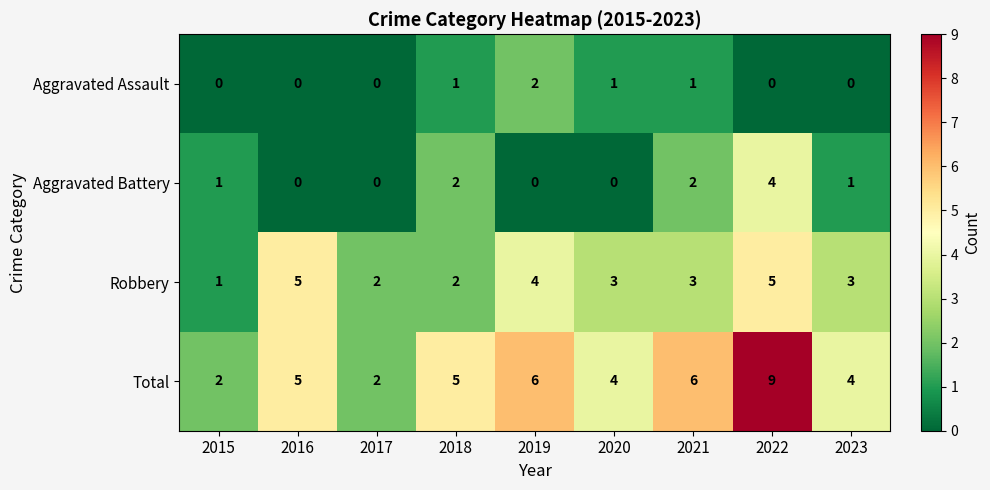

What is the average value of the Robbery series?

3